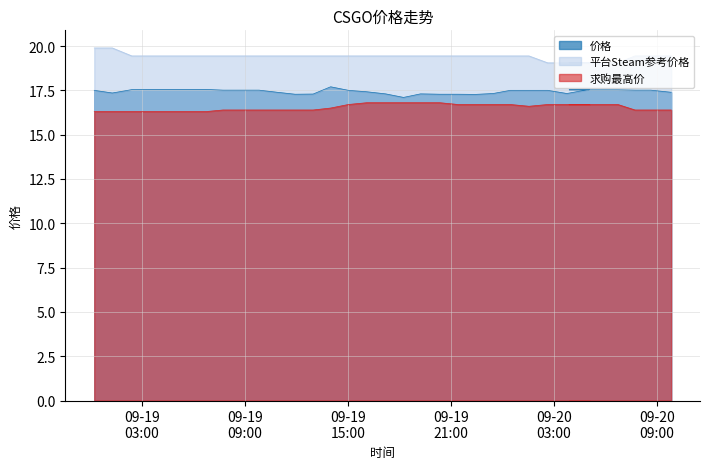

What is the difference between the 求购最高价 values at 2023-09-19 11:55:43 and 2023-09-19 14:00:09?

0.1